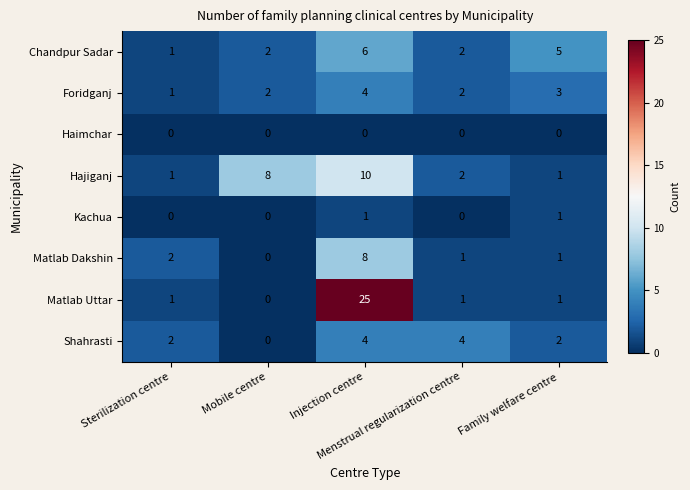

What is the greatest value displayed?

25